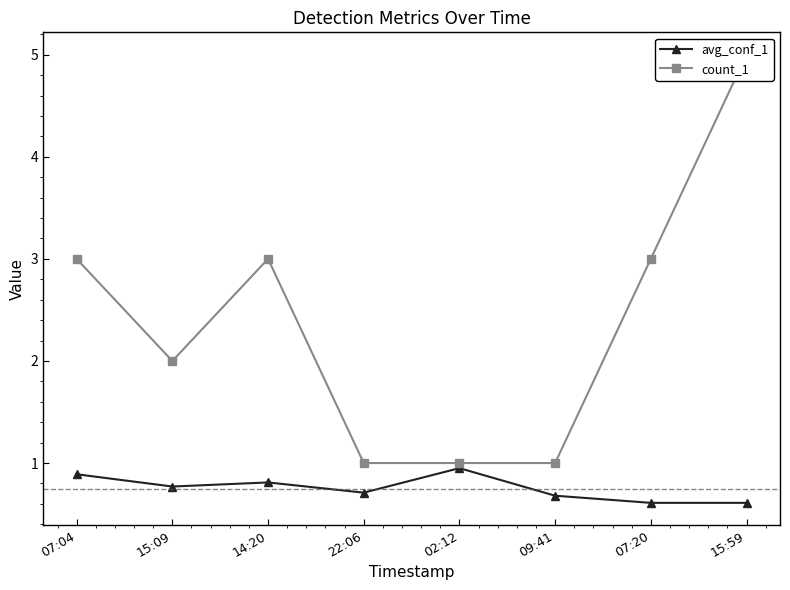

Reading left to right, list all the values displayed in this chart.

avg_conf_1: 0.9	0.8	0.8	0.7	0.9	0.7	0.6	0.6
count_1: 3.0	2.0	3.0	1.0	1.0	1.0	3.0	5.0